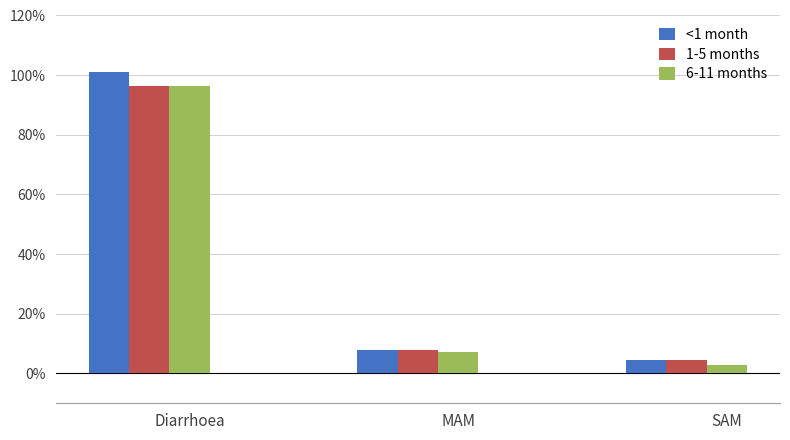

Are the bars grouped side by side (vs. stacked)?

Yes